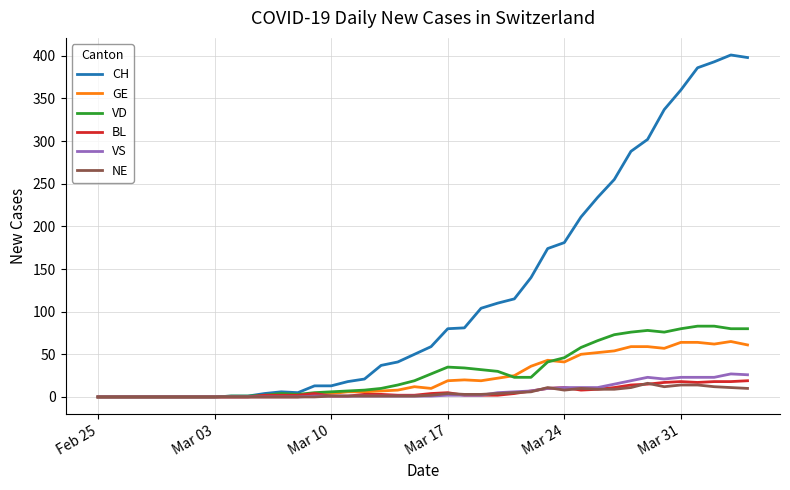

Which series has the widest spread of values?

CH